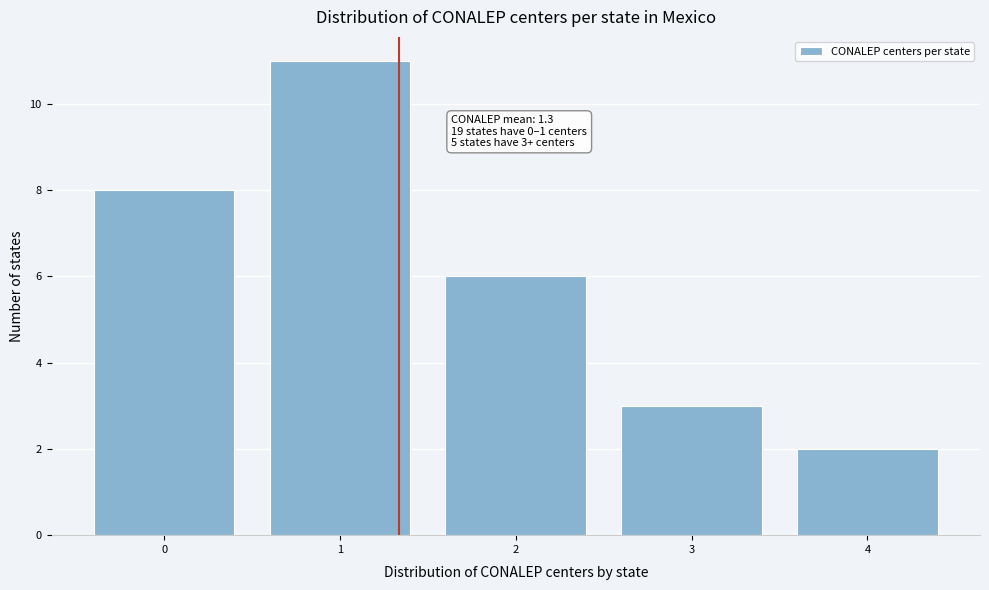

Which range on the x-axis has the tallest bar?

0.5 to 1.5